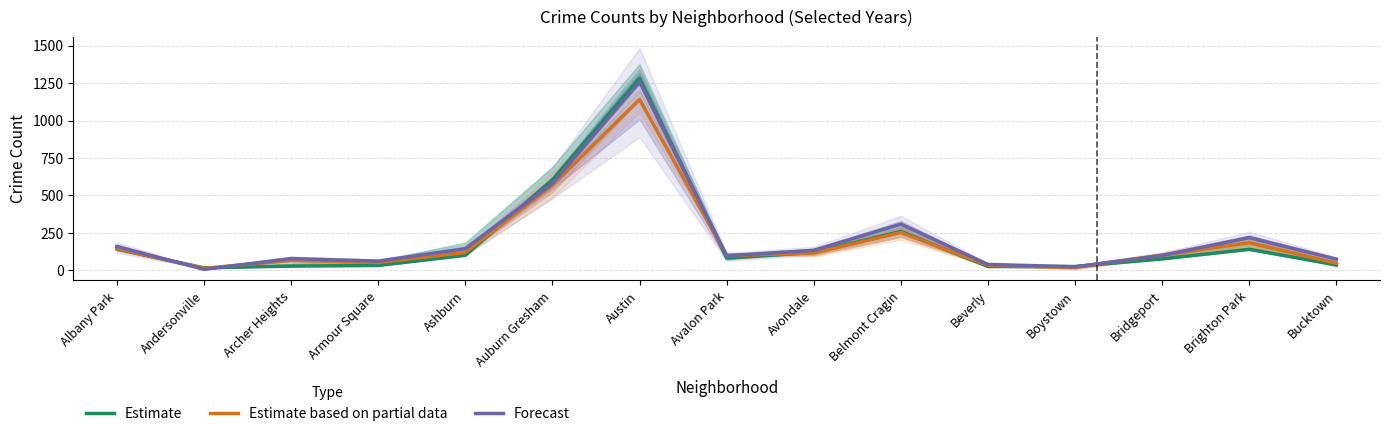

What is the difference between the second highest and second lowest values in the Forecast series?

556.0